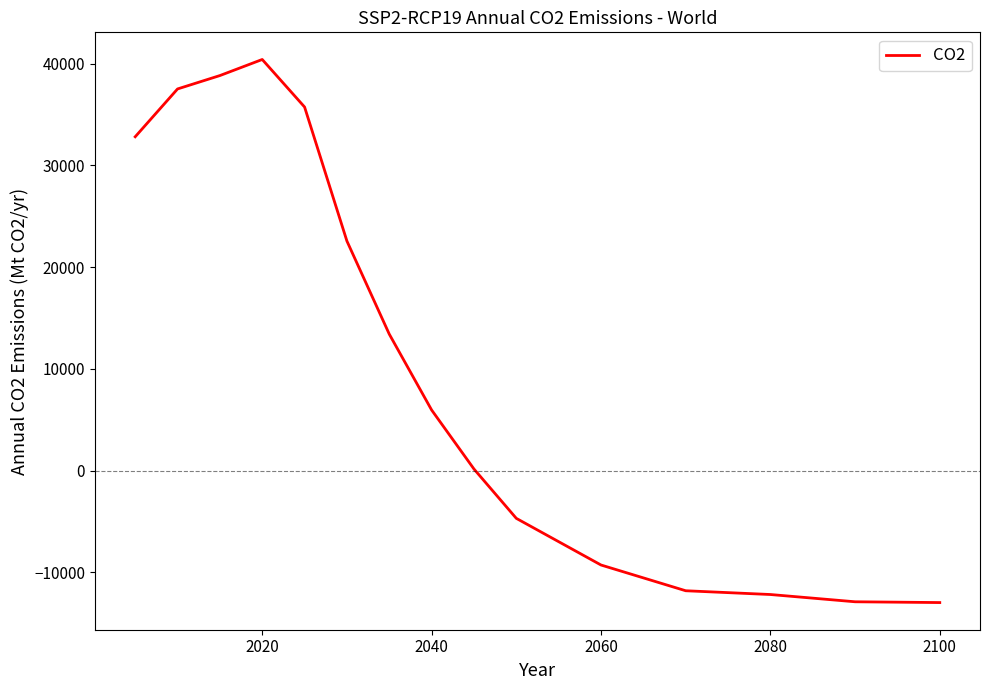

What is the smallest value displayed?

-12971.3